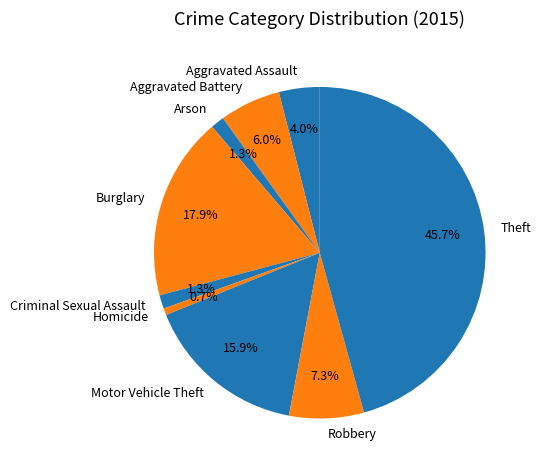

What is the smallest slice in the pie chart?

Homicide